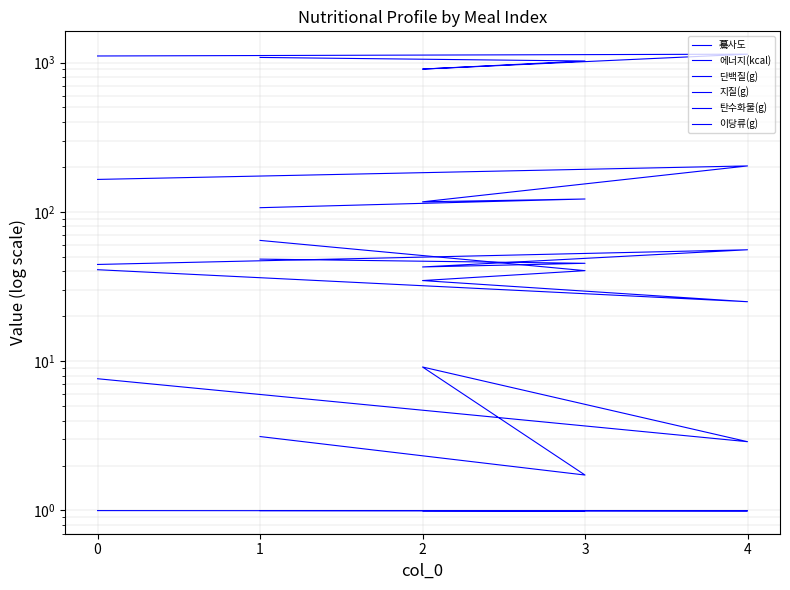

What are all the series names shown in the legend?

驀사도, 에너지(kcal), 단백질(g), 지질(g), 탄수화물(g), 이당류(g)